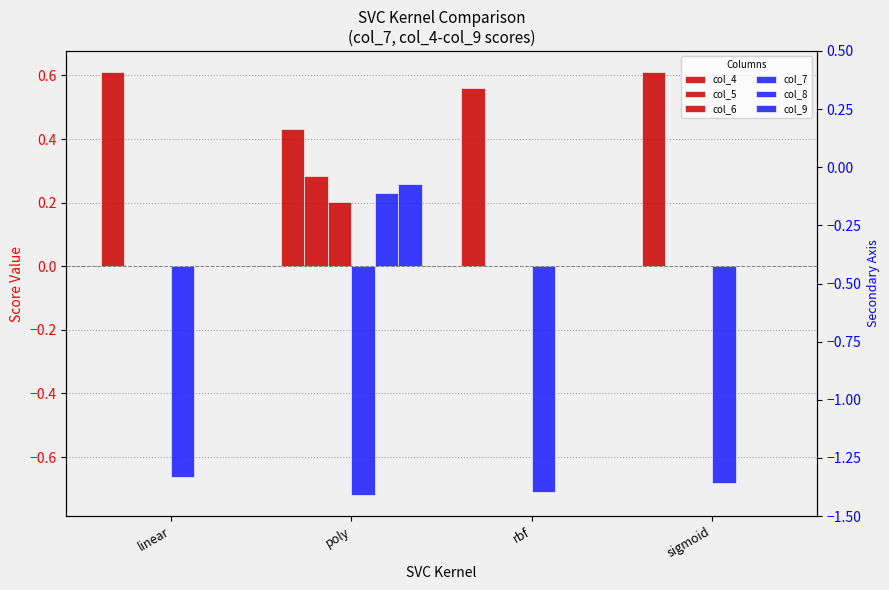

What is the total value across all series at rbf?

-0.2